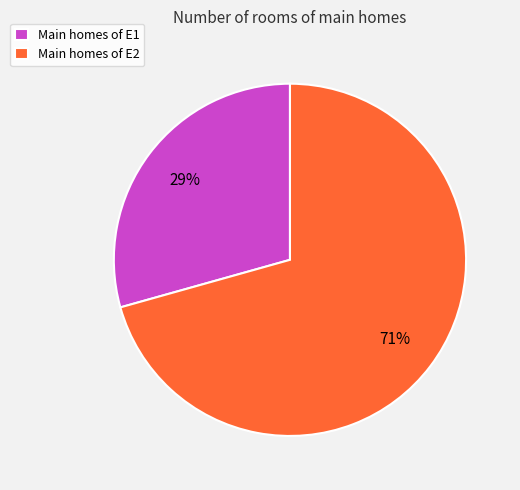

To the nearest percent, what is the average slice percentage?

50%